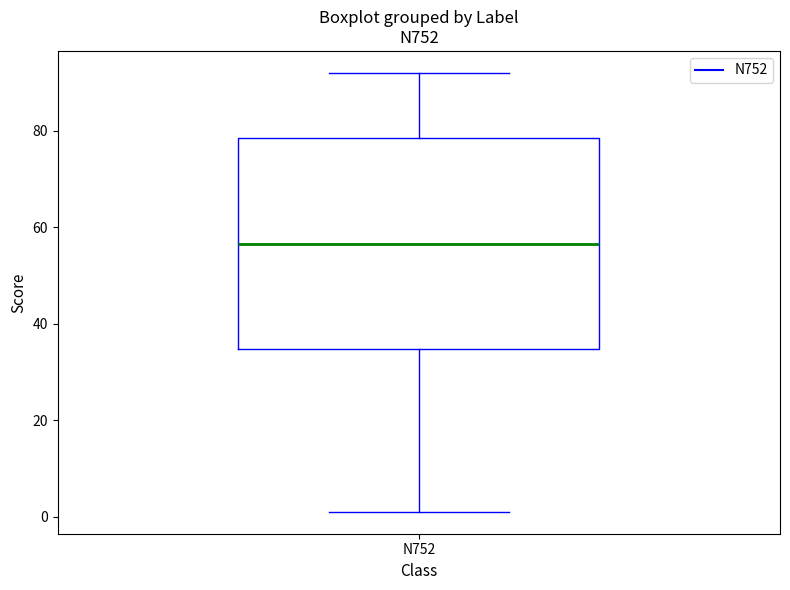

Transcribe this box plot: give where the median line is, the range the box spans, and where the two whiskers end, as read against the y-axis. The values are not printed on the chart, so give them approximately, as read against the axis.

median 56, box 34 to 78, whiskers 2 to 92